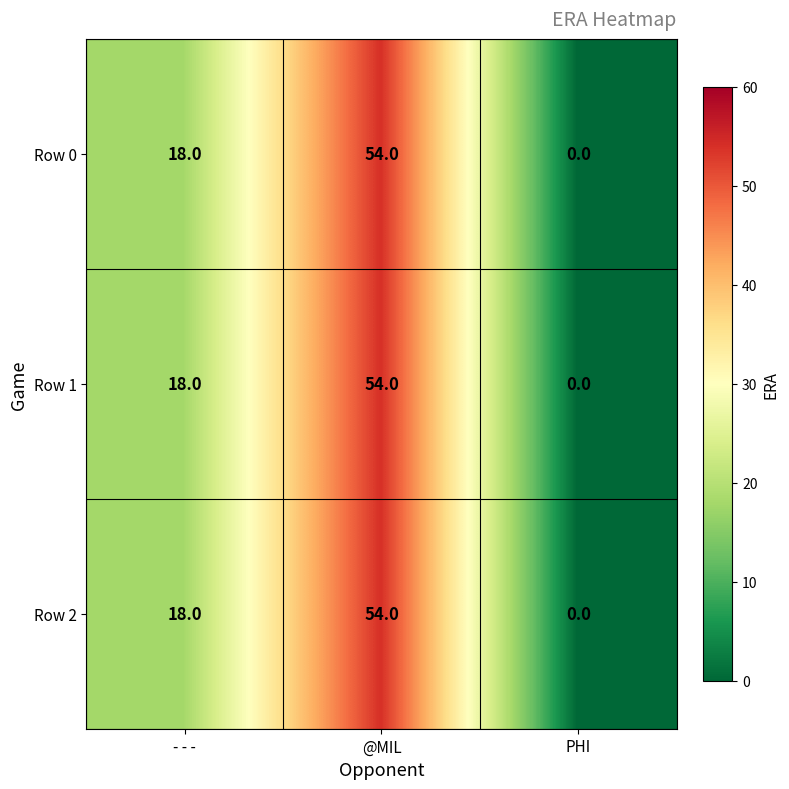

True or false: Row 1 has a value of 0 at PHI.

True